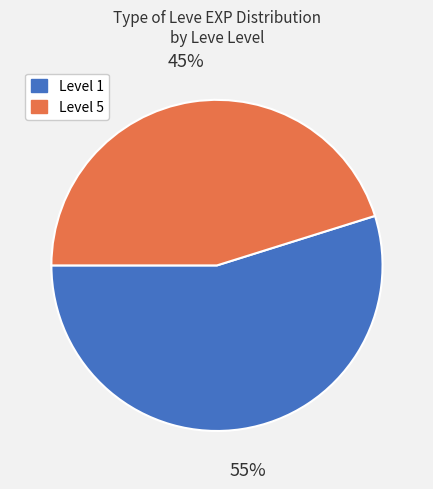

Is there a majority slice in this chart?

Yes